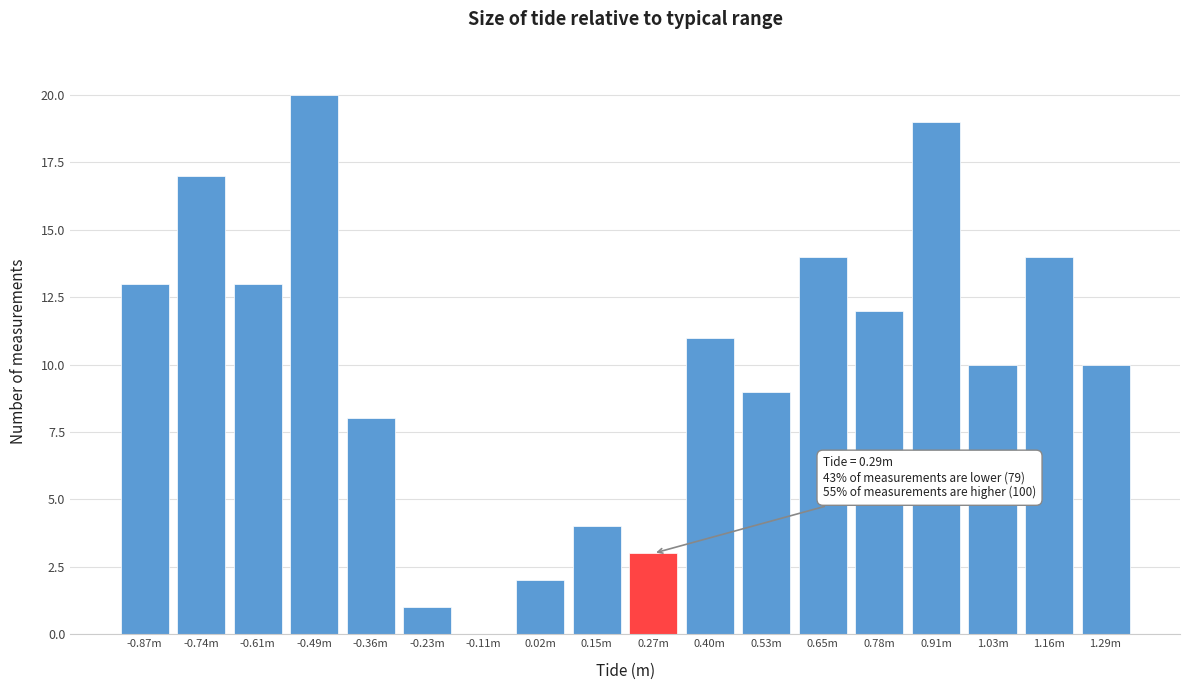

Reading right to left, list all the values displayed in this chart.

1.29m=10	1.16m=14	1.03m=10	0.91m=19	0.78m=12	0.65m=14	0.53m=9	0.40m=11	0.27m=3	0.15m=4	0.02m=2	-0.11m=0	-0.23m=1	-0.36m=8	-0.49m=20	-0.61m=13	-0.74m=17	-0.87m=13